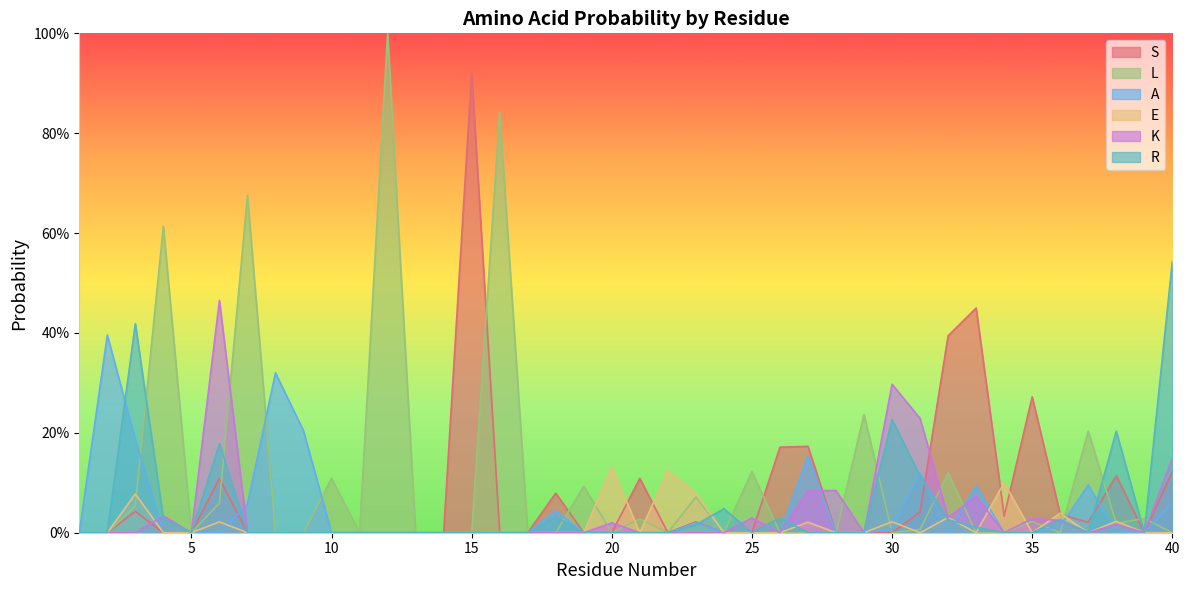

At how many categories does at least one series exceed 0?

34